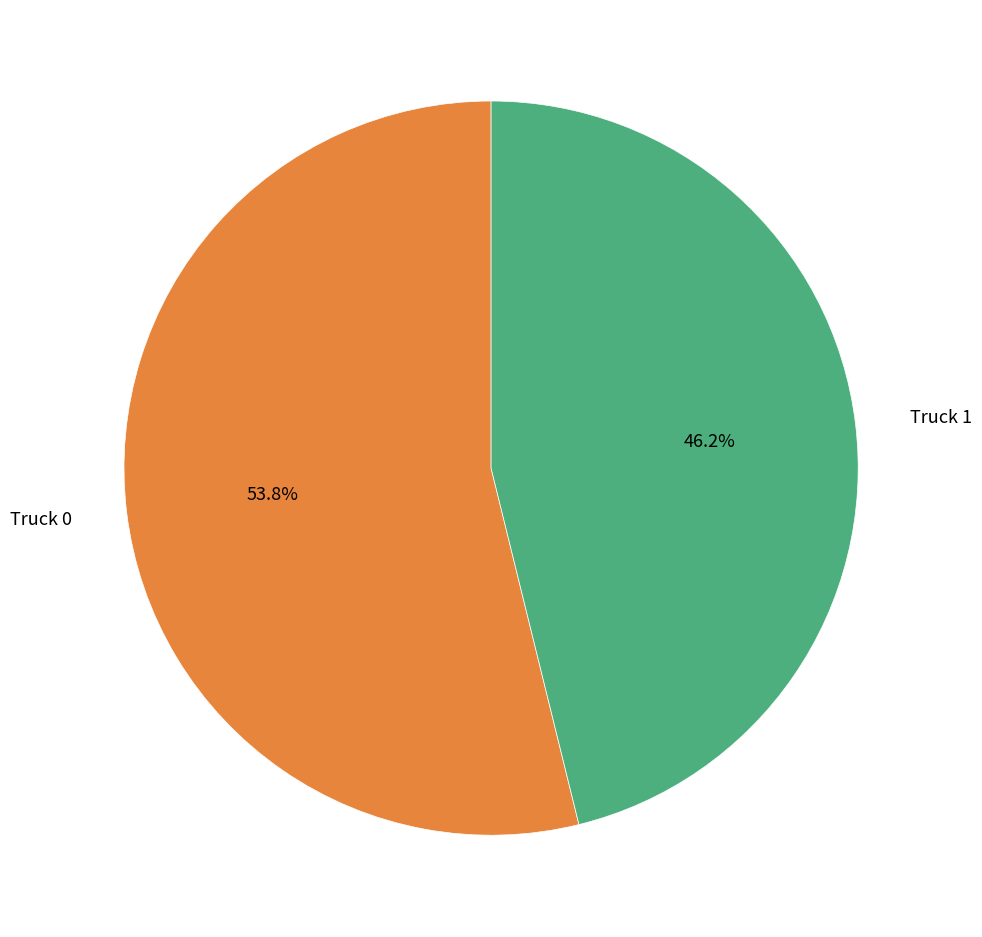

To the nearest percent, what portion does Truck 0 represent?

54%